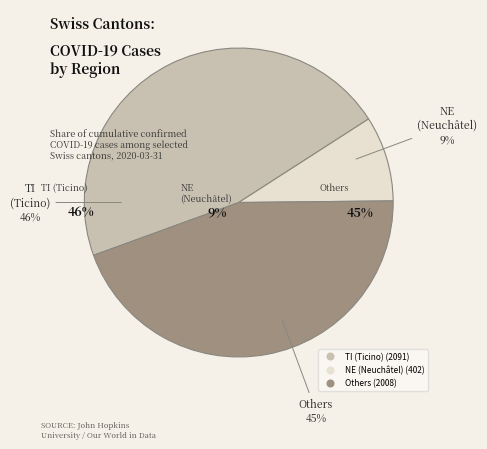

Is there a majority slice in this chart?

No